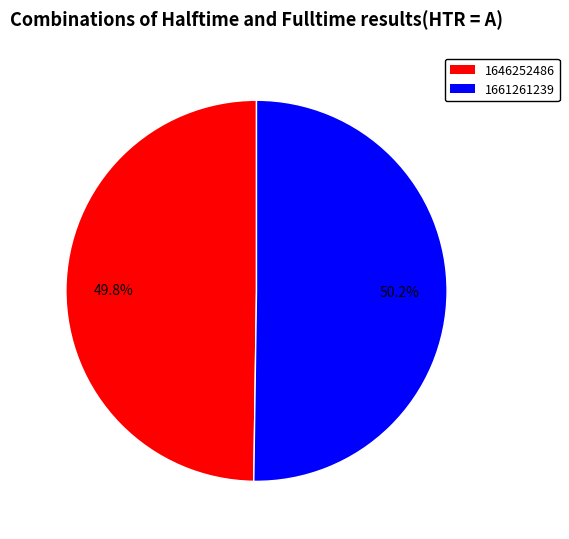

Is there a majority slice in this chart?

Yes